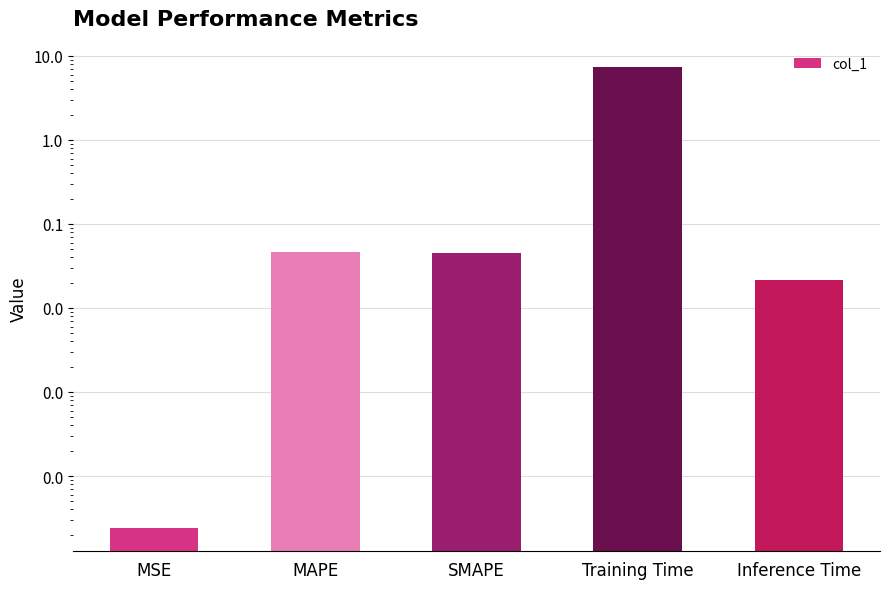

What is the change in value from Training Time to Inference Time?

-7.3